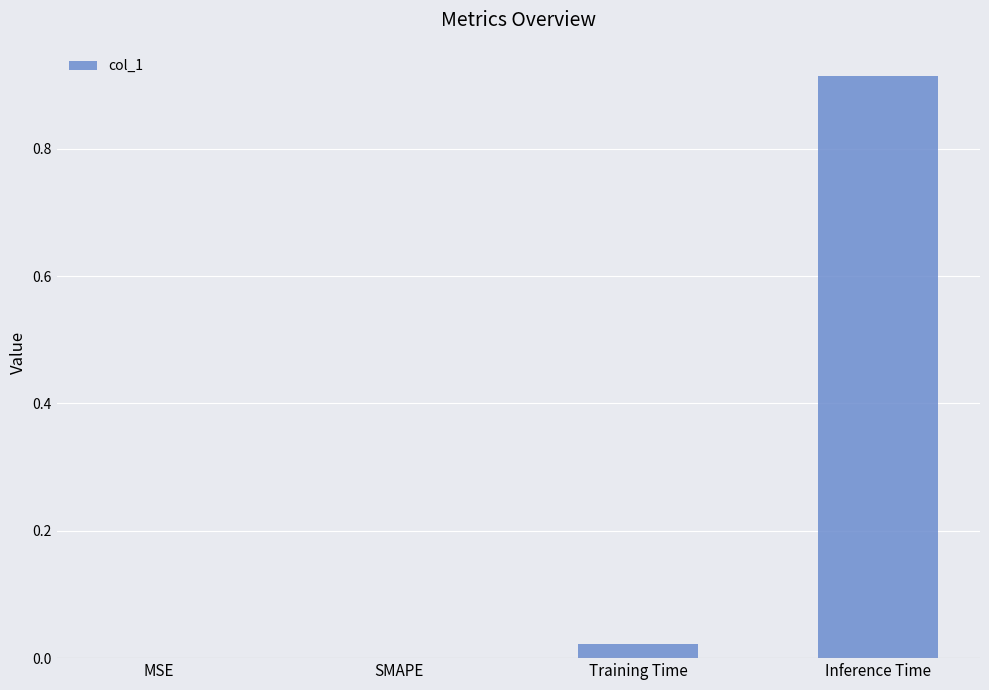

Between SMAPE and Inference Time, which is larger?

Inference Time